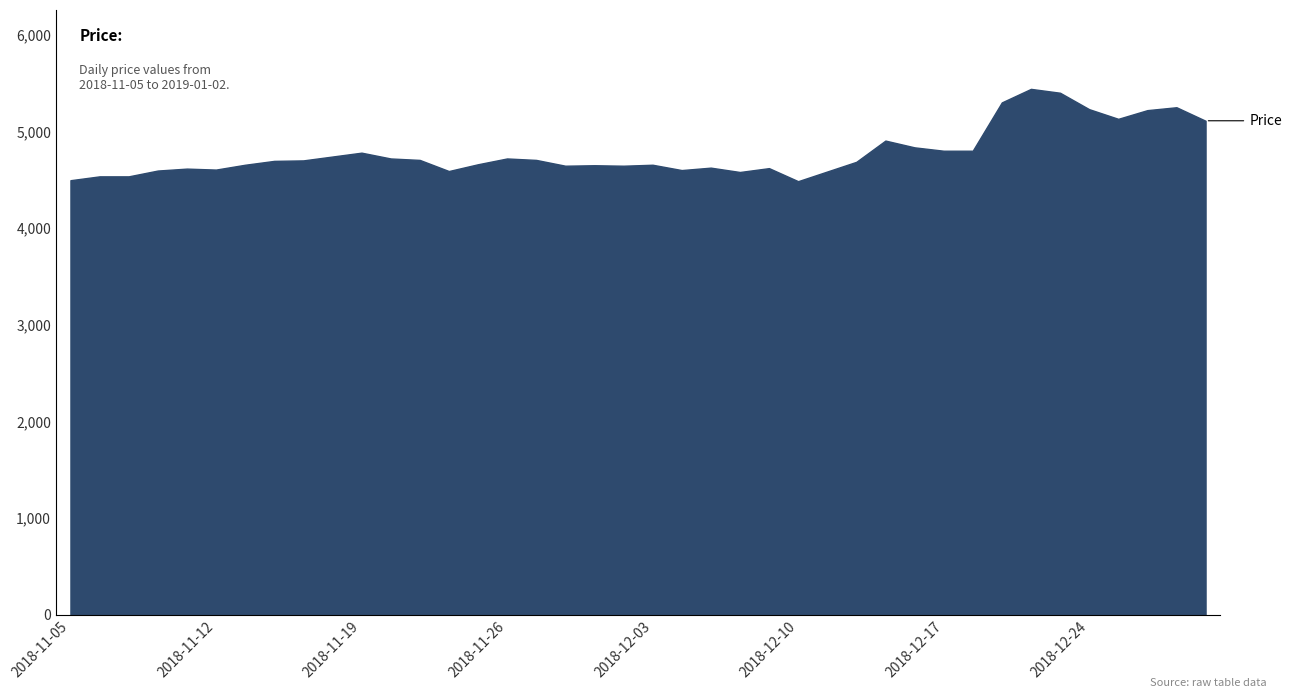

What is the maximum value shown in the chart?

5440